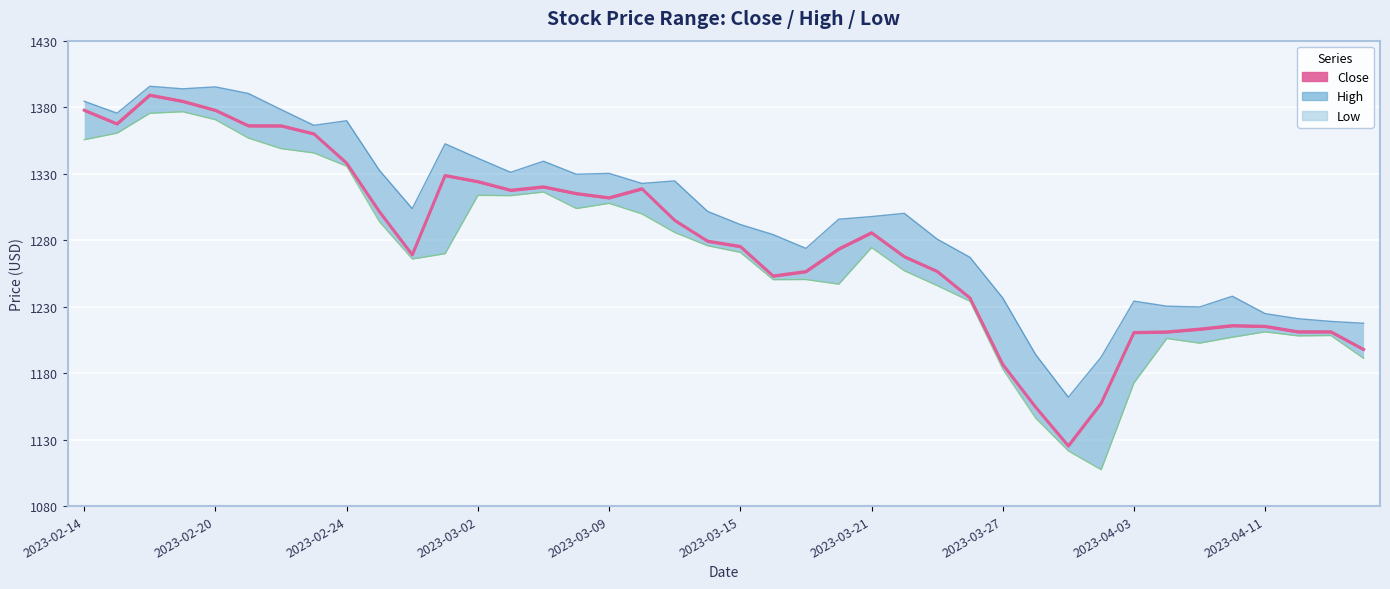

How many distinct data groups are displayed?

3